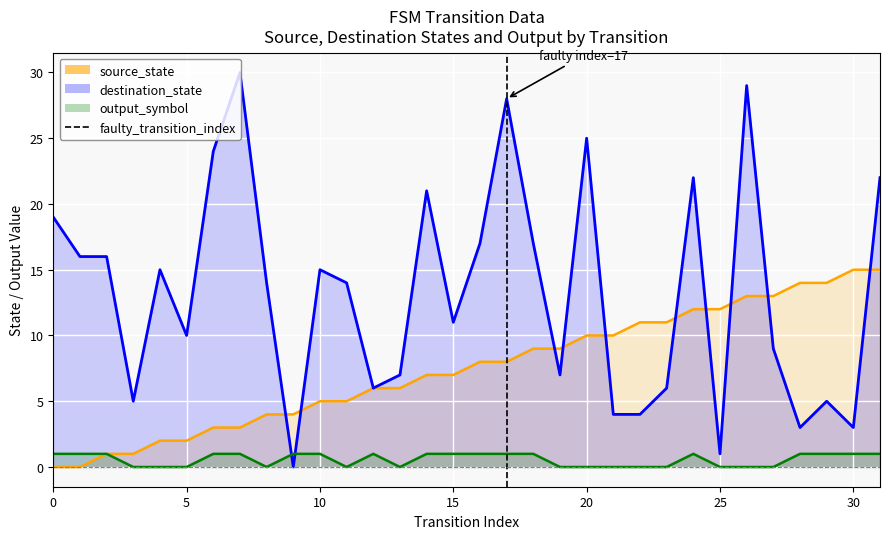

How many values are below 1?

1